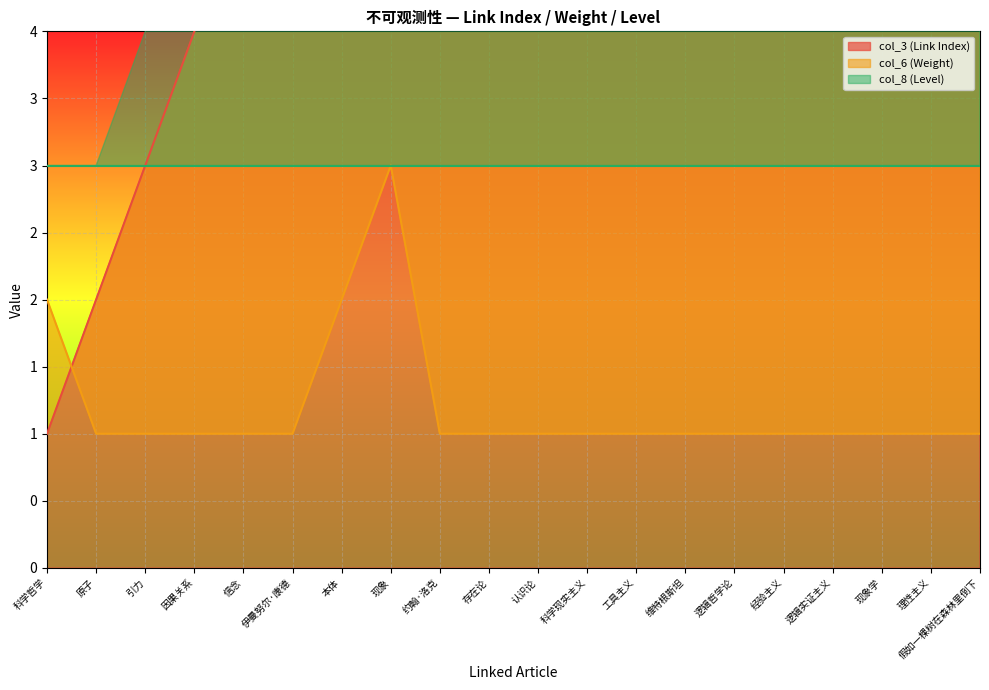

Count the number of categories in the chart.

20